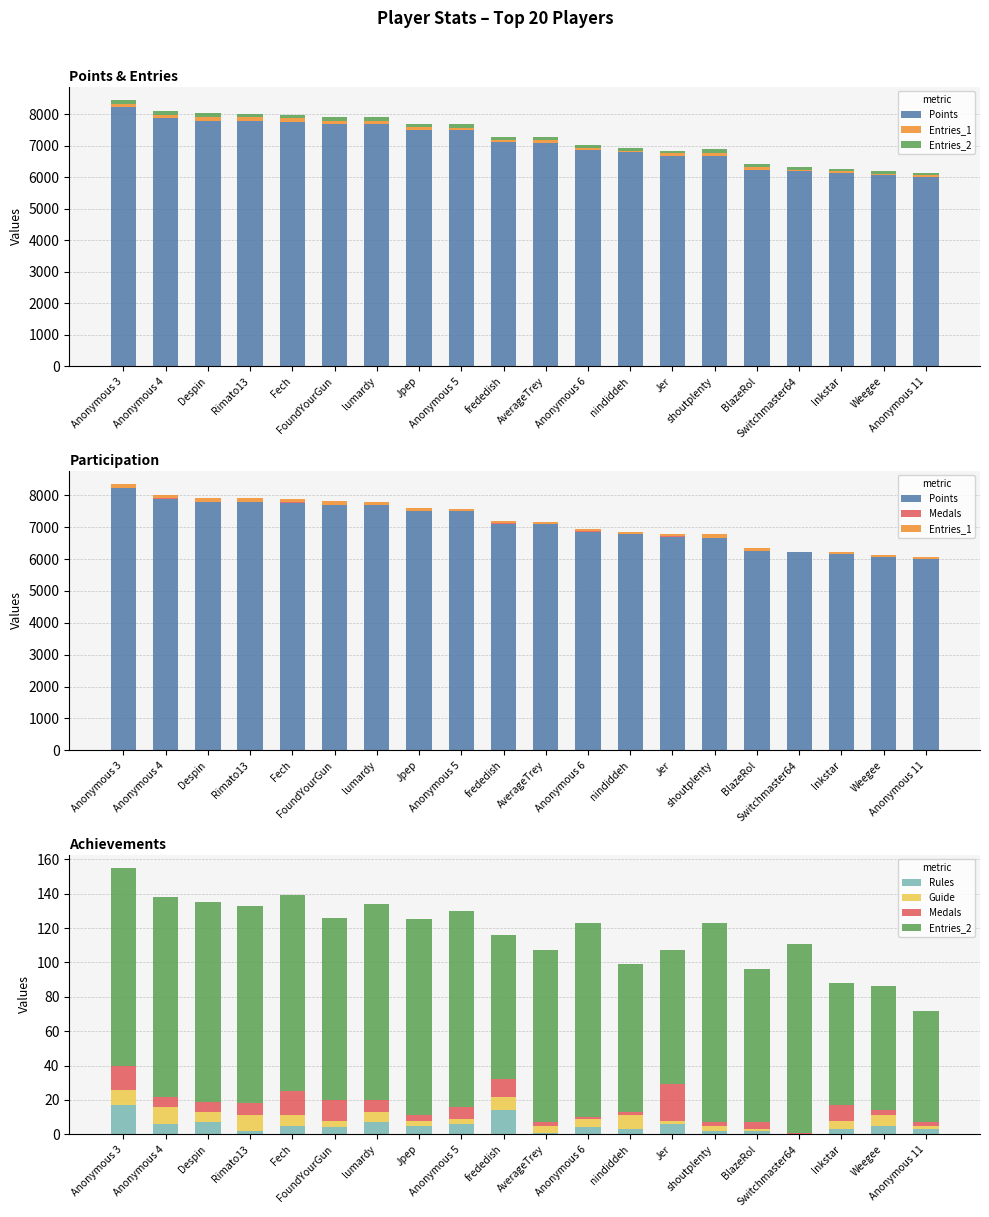

At how many categories does at least one series exceed 5635?

20